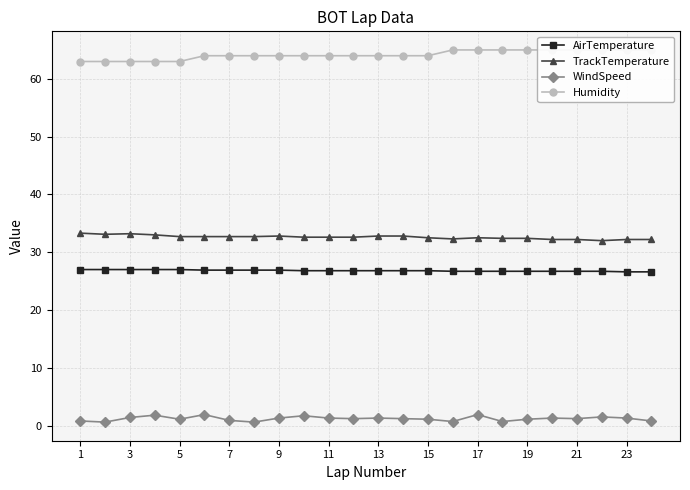

What is the minimum value for TrackTemperature?

32.0